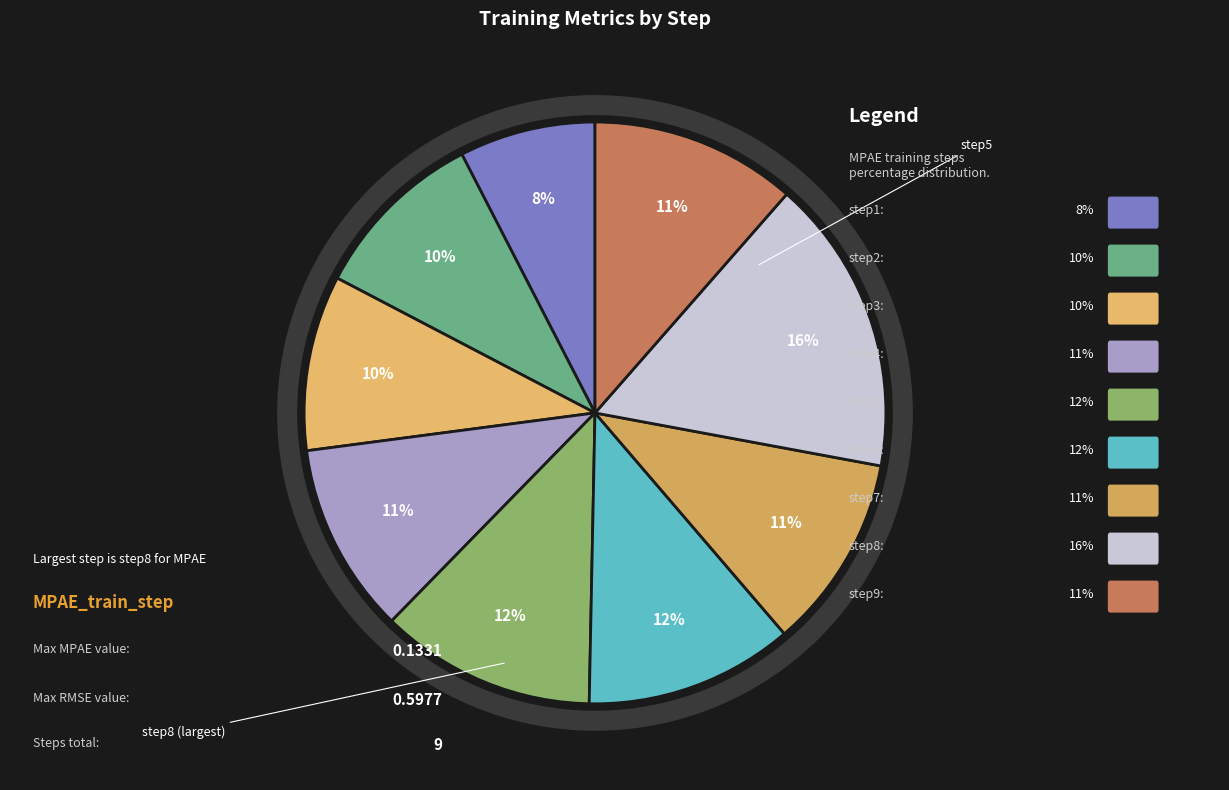

True or false: step5 accounts for 21% of the total.

False